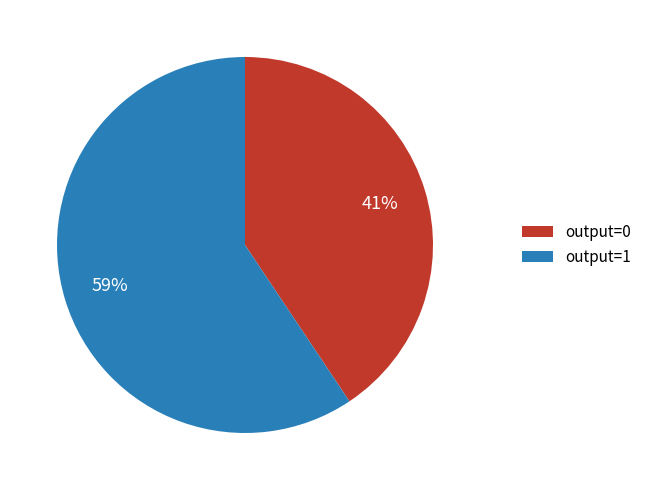

Rank the categories by value from lowest to highest.

output=0, output=1